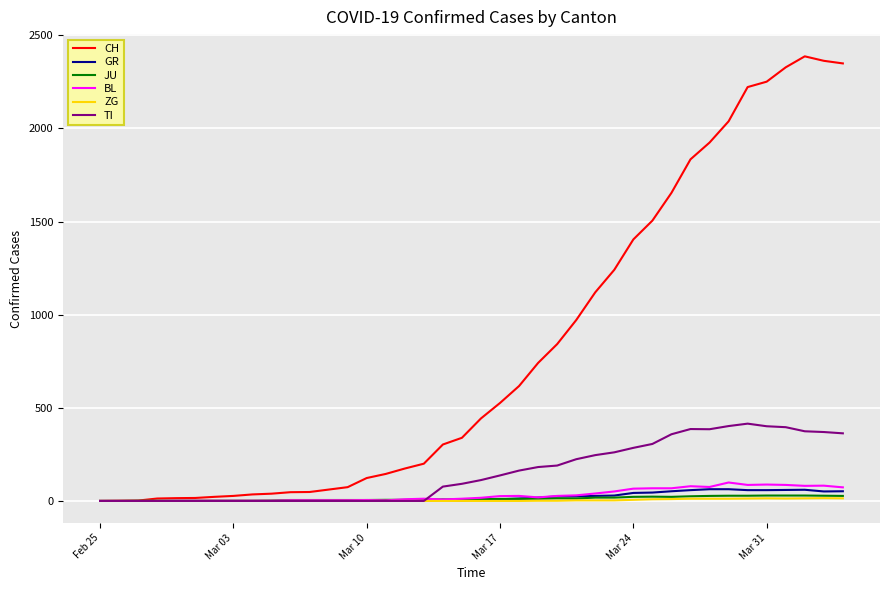

What is the greatest value displayed?

2387